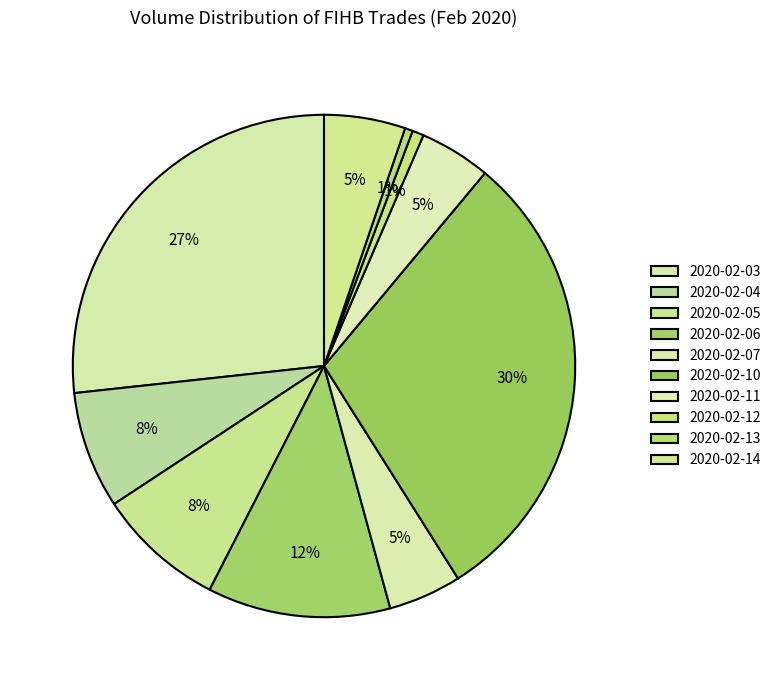

What is the change in value from 2020-02-07 to 2020-02-14?

+3200